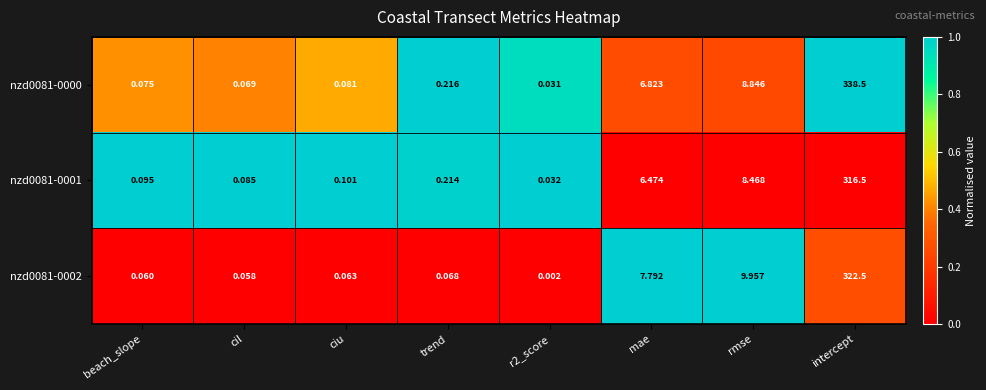

Is the value of nzd0081-0001 at trend greater than the value of nzd0081-0002 at cil?

Yes